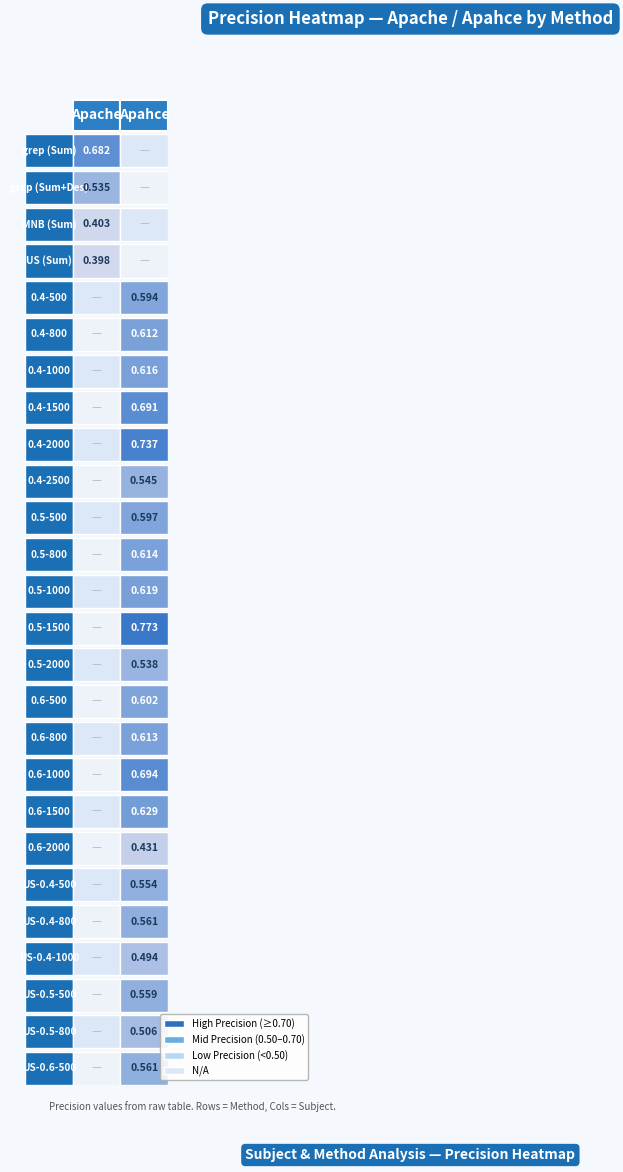

Between Apahce_0.5-1500_Sum and Apahce_0.4-1000_Sum, which is larger?

Apahce_0.5-1500_Sum